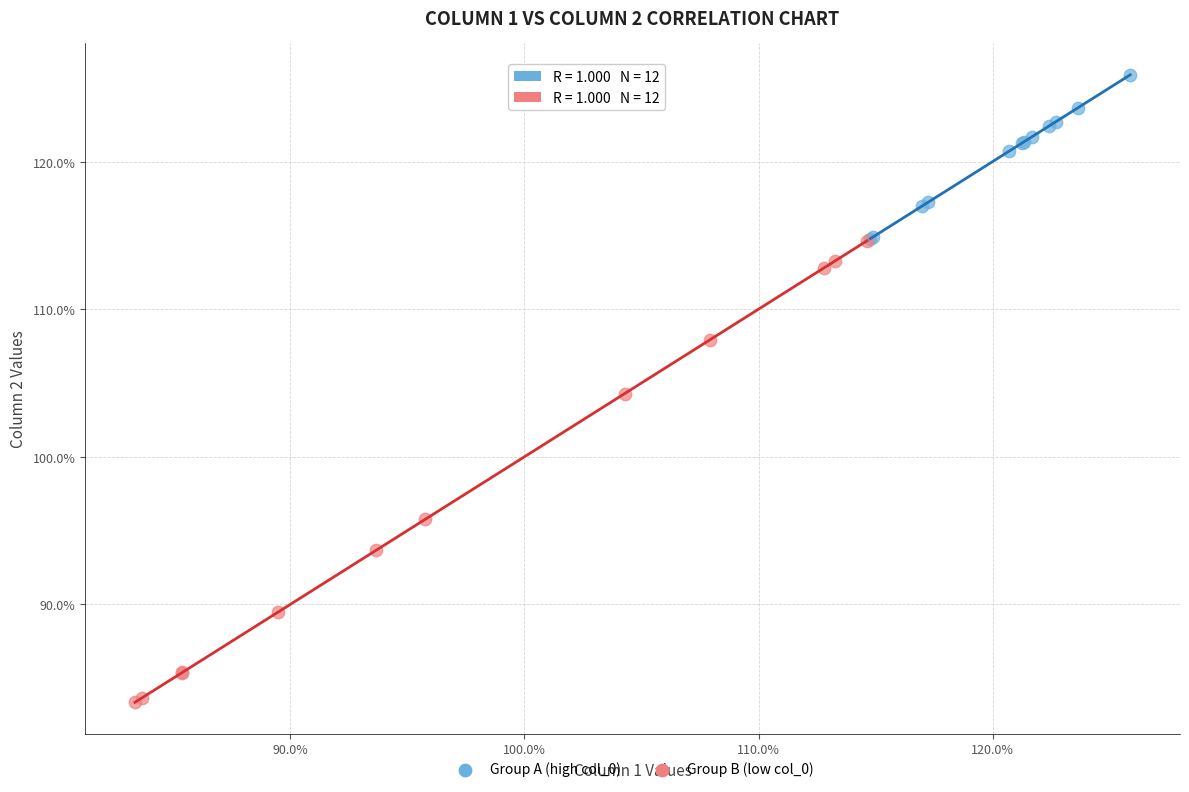

Which series reaches the minimum Y coordinate?

Group B (low col_0)